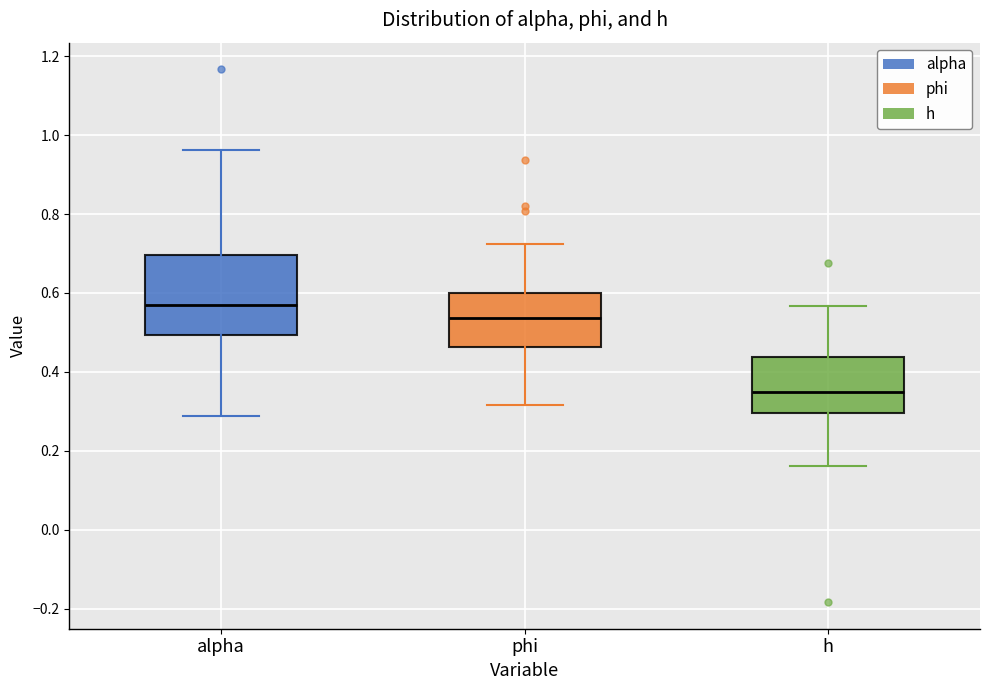

Where is the lower edge of the box for alpha on the y-axis? The values are not printed on the chart, so give them approximately, as read against the axis.

0.50